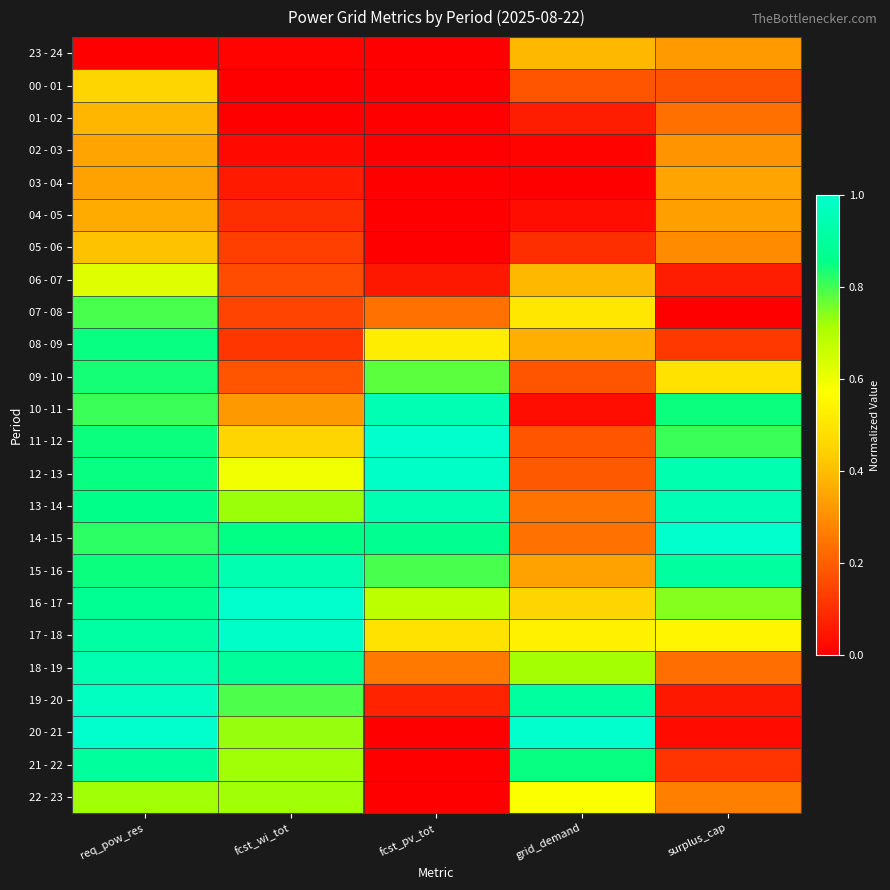

Which label corresponds to the largest value in the chart?

fcst_pv_tot